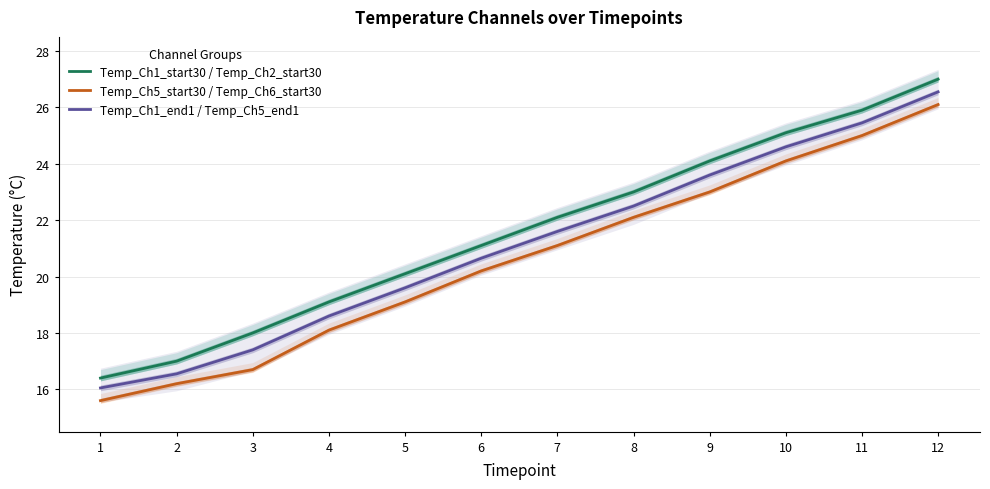

True or false: Temp_Ch1_start30 / Temp_Ch2_start30 and Temp_Ch5_start30 / Temp_Ch6_start30 intersect in this chart.

False